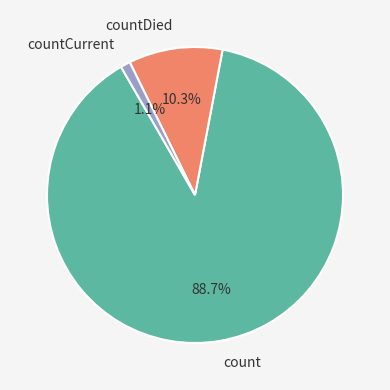

Rank the categories by value from lowest to highest.

countCurrent, countDied, count